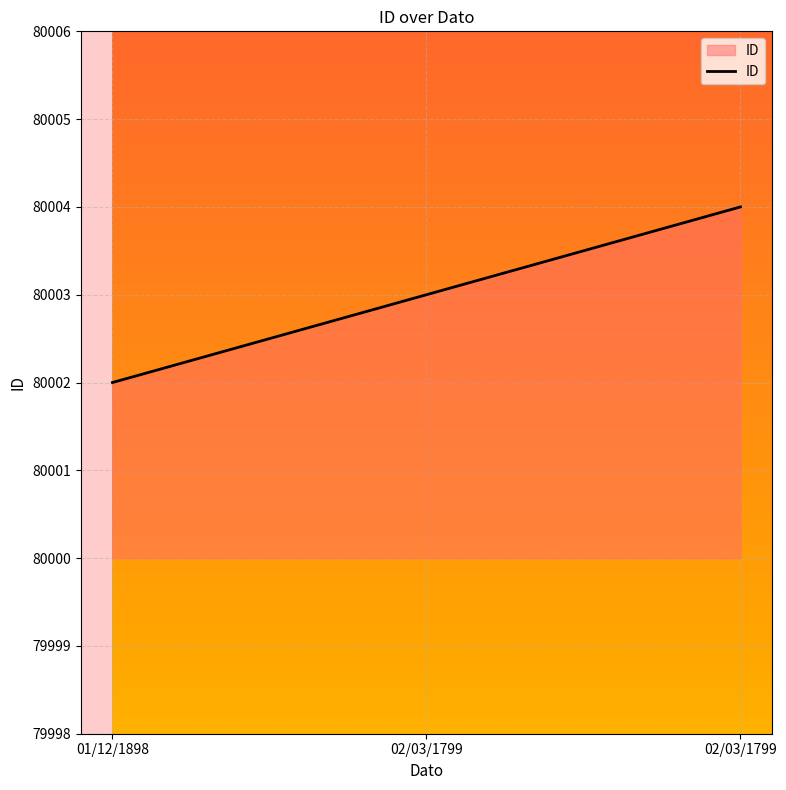

What is the sum of all values?

240009